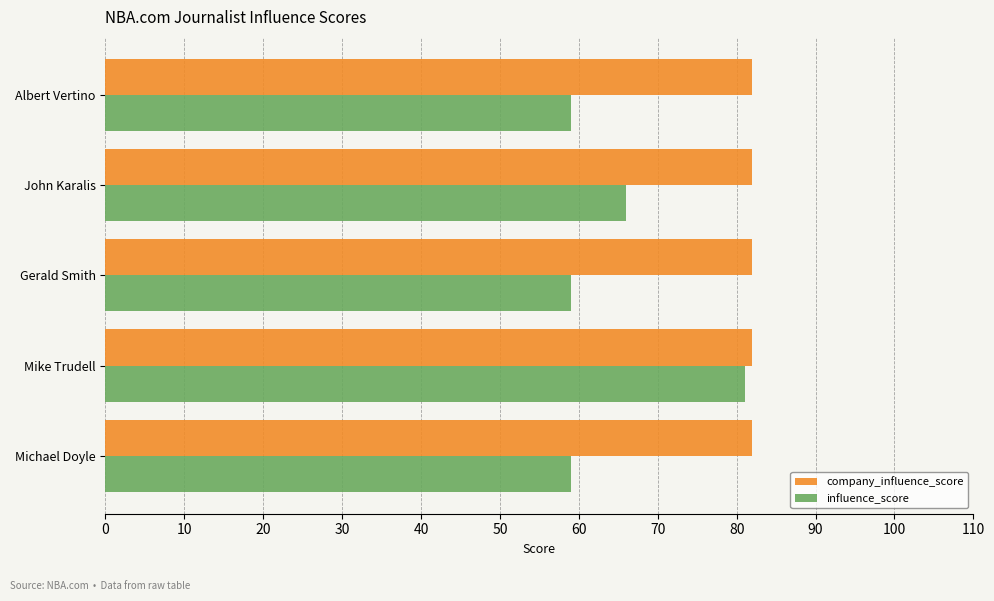

Rank the series by their average value, from highest to lowest.

company_influence_score, influence_score